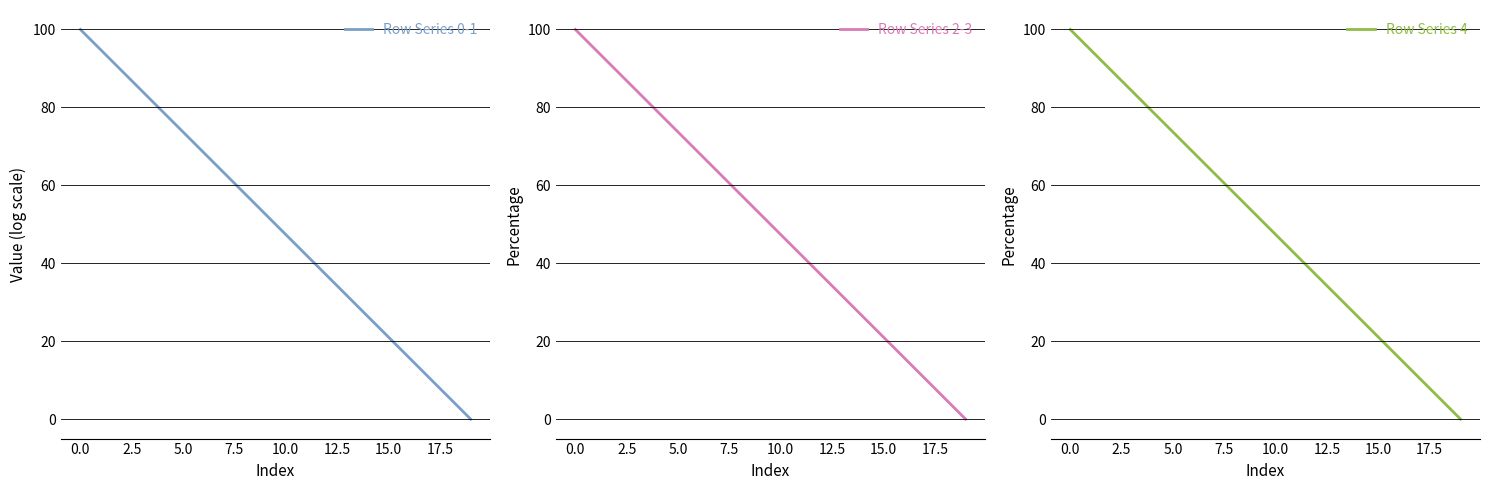

Which series has the widest spread of values?

Row Series 4